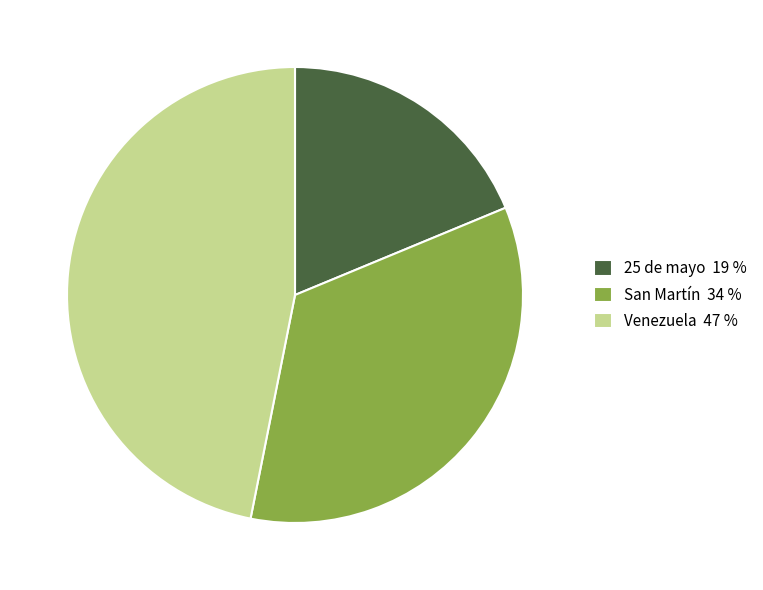

Between Venezuela 47 % and San Martín 34 %, which is larger?

Venezuela 47 %